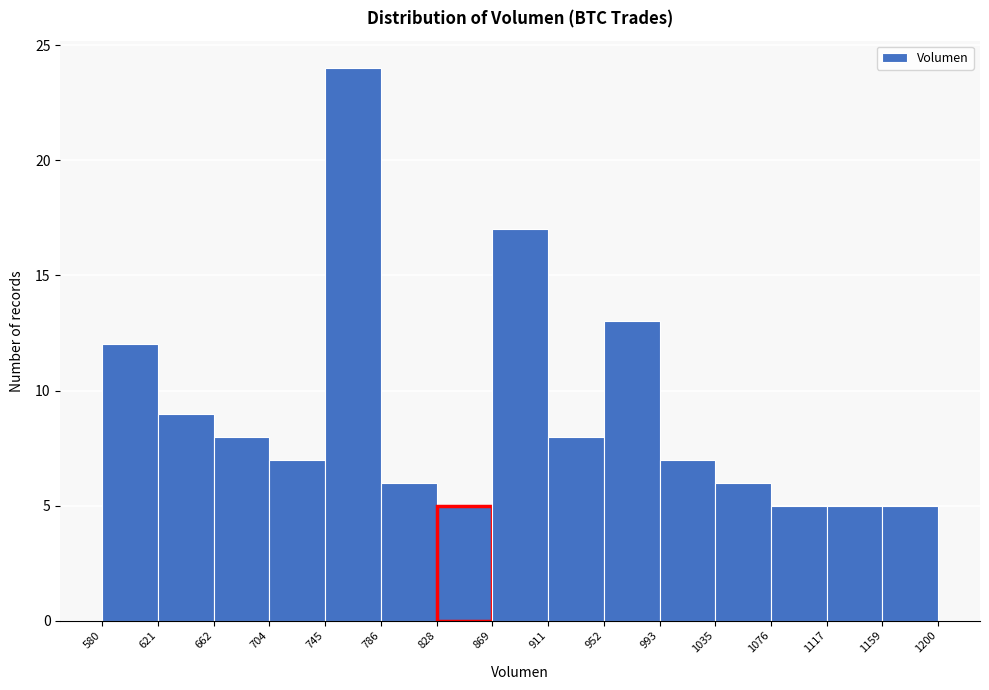

How tall is the bar that spans 662 to 704 on the x-axis? The values are not printed on the chart, so give them approximately, as read against the axis.

8